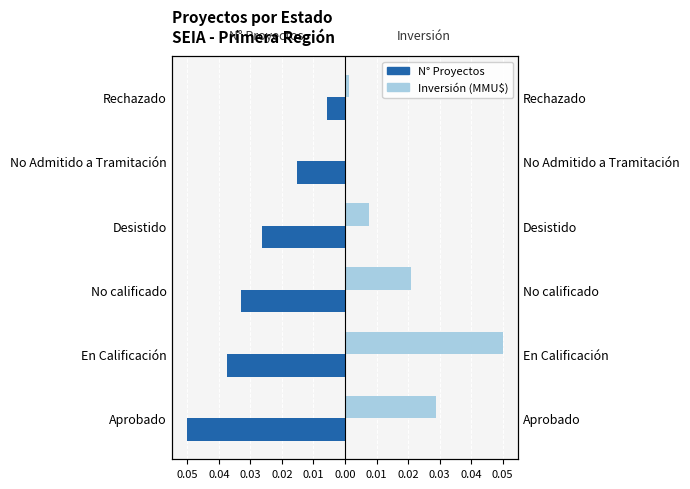

The Inversión (MMU$) series shows 0.0 at 0.03. True or false?

True